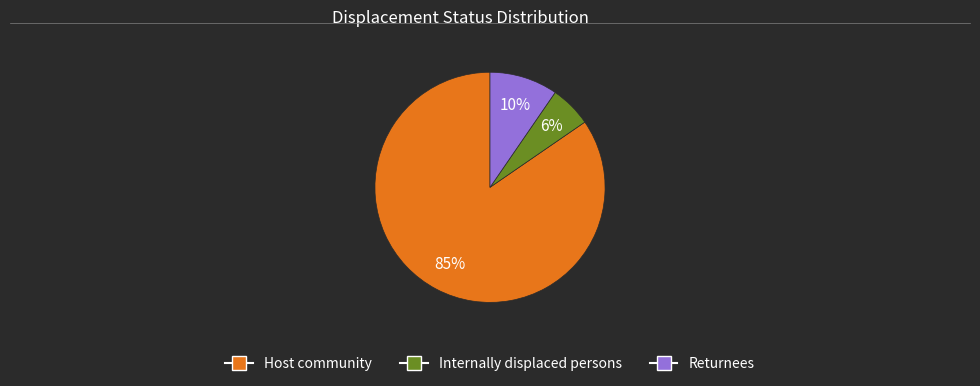

Do Internally displaced persons and Host community together represent more than half of the pie?

Yes